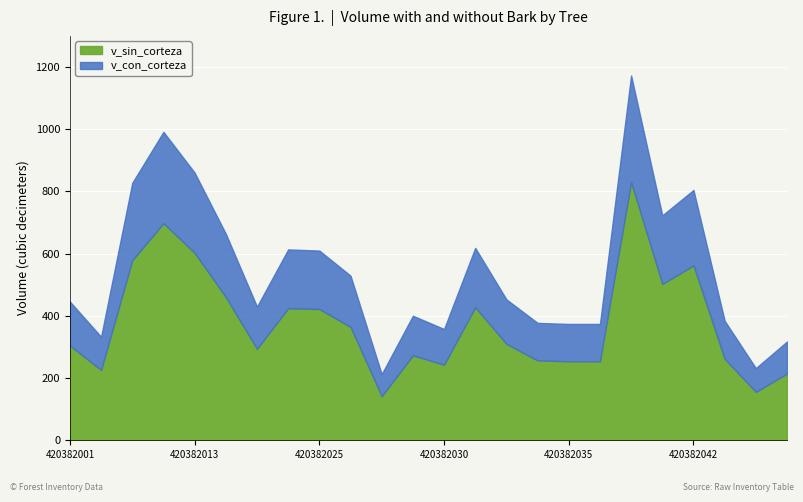

What is the value of the v_sin_corteza point at the 18th from the left?

253.8